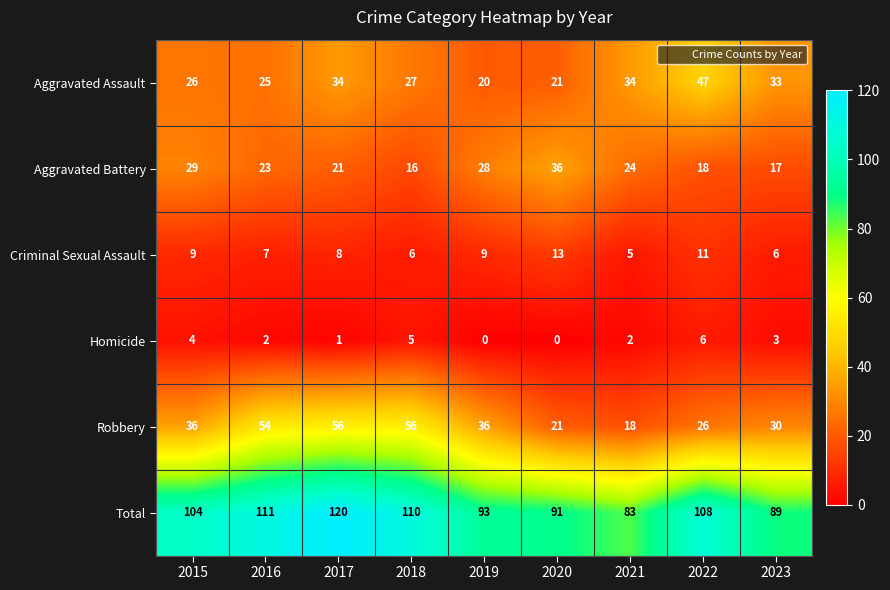

What is the greatest value displayed?

120